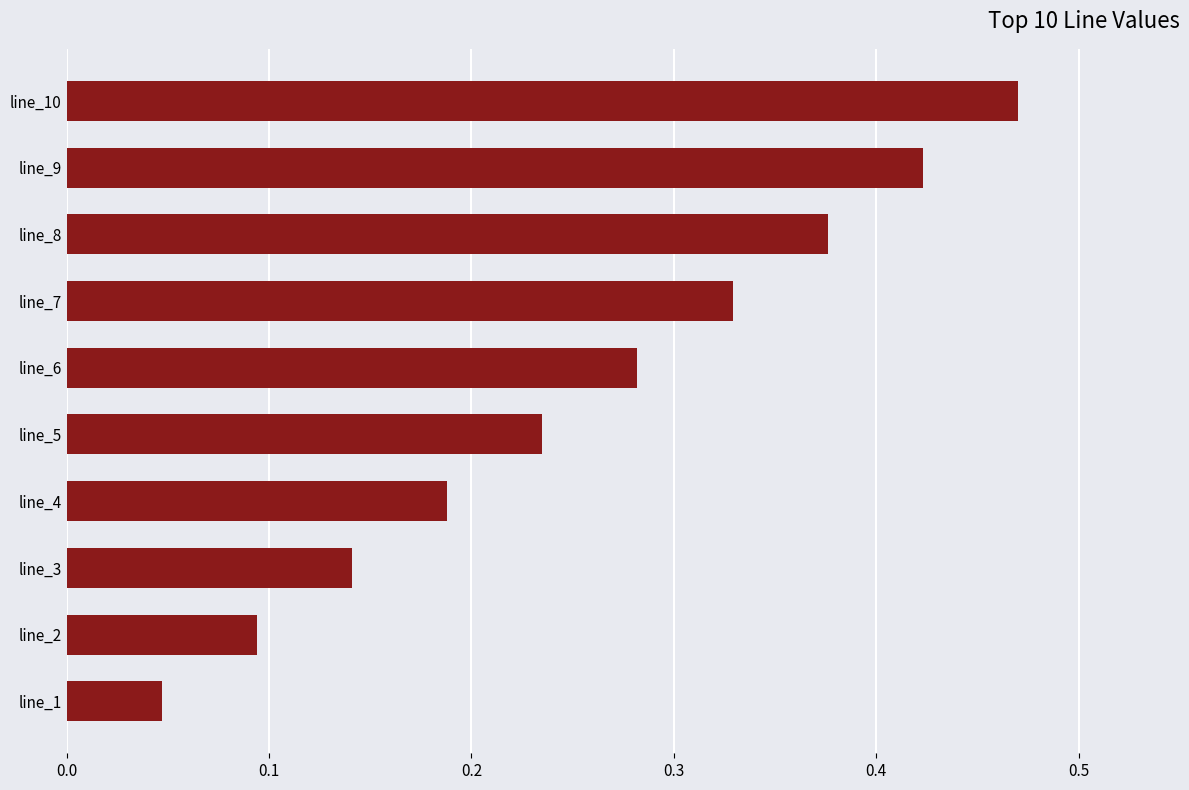

Rank the categories by value from lowest to highest.

line_1, line_2, line_3, line_4, line_5, line_6, line_7, line_8, line_9, line_10